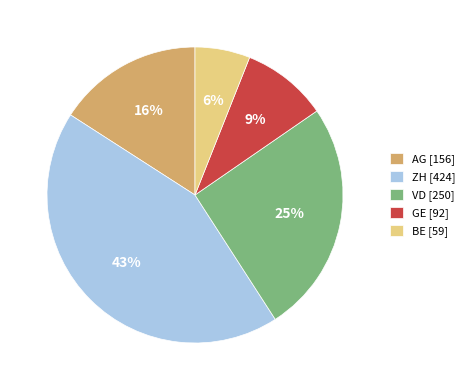

Count the number of slices in the pie.

5